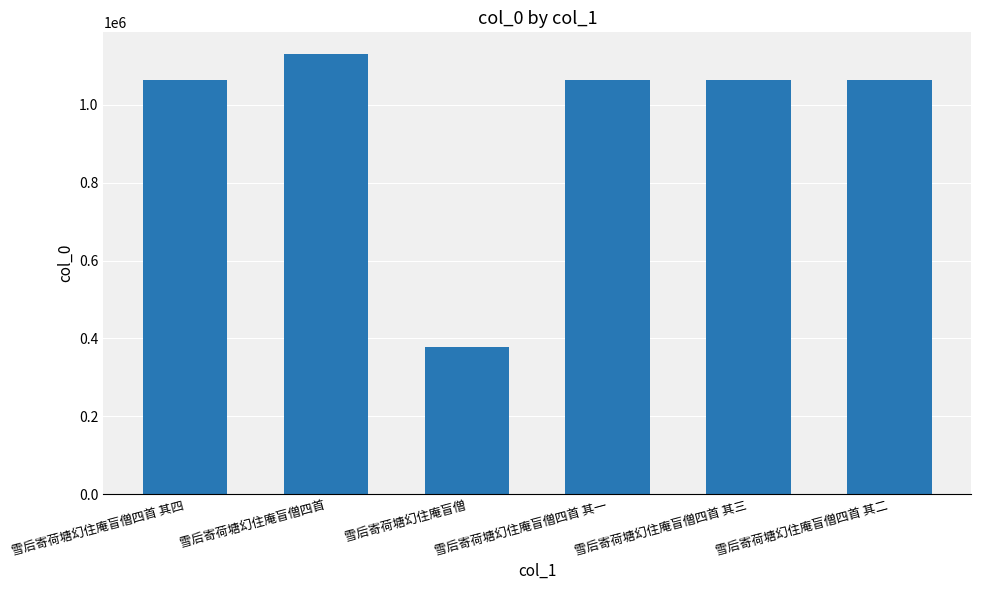

What is the difference between the maximum and second lowest values?

65417